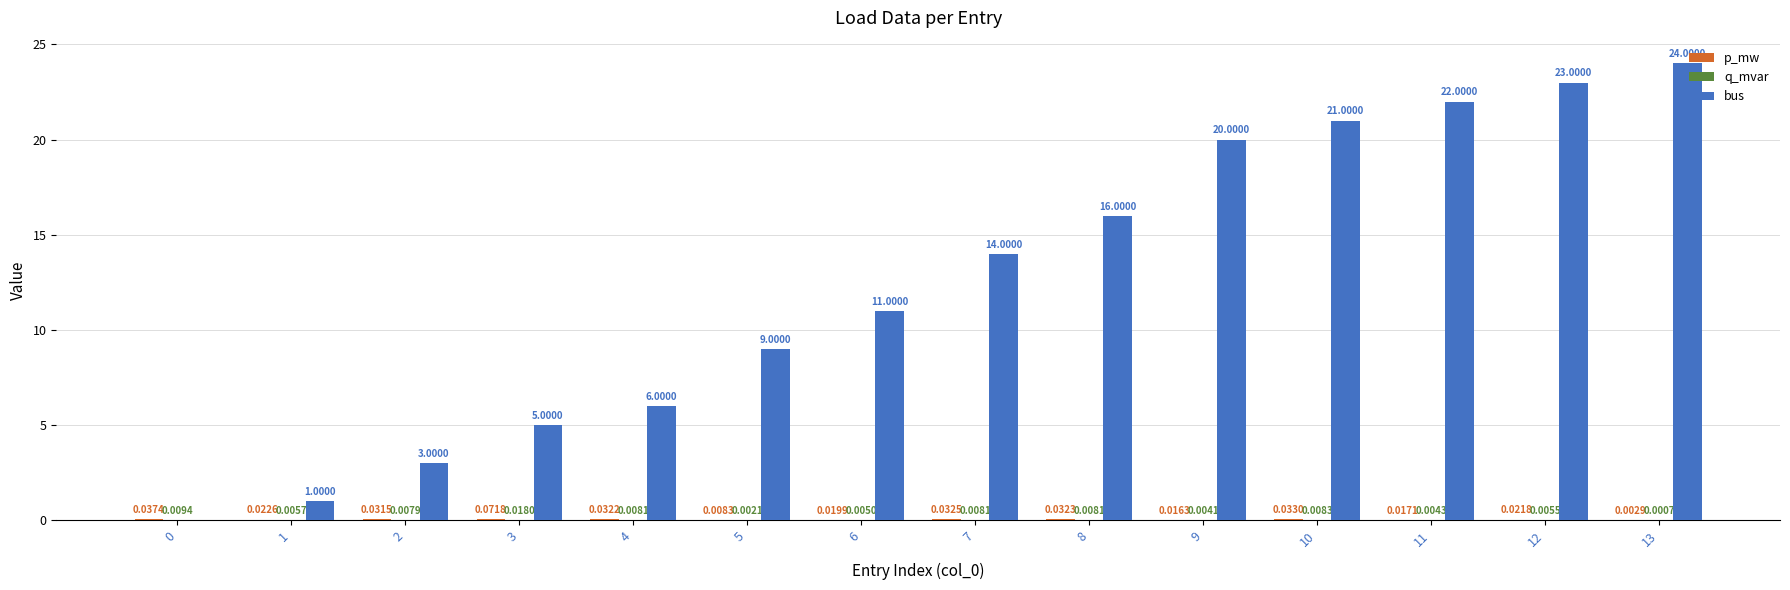

Does the chart contain stacked bars?

No